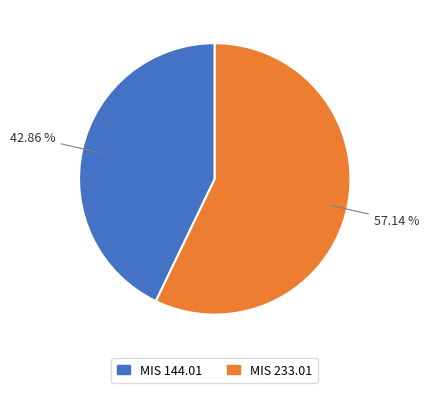

Do MIS 233.01 and MIS 144.01 together represent more than half of the pie?

Yes